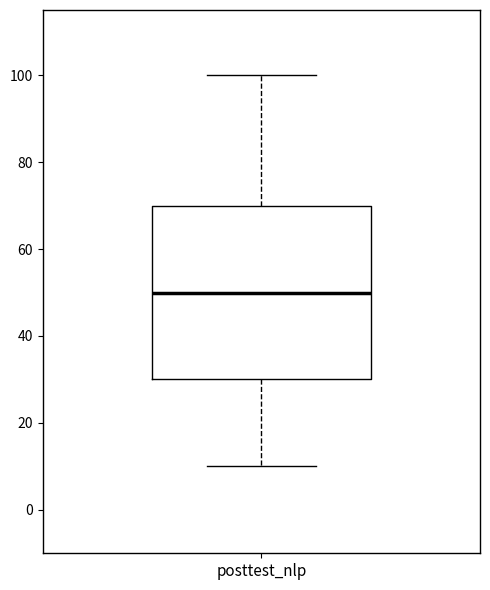

Where does the lower whisker of the box for posttest_nlp end on the y-axis? The values are not printed on the chart, so give them approximately, as read against the axis.

10